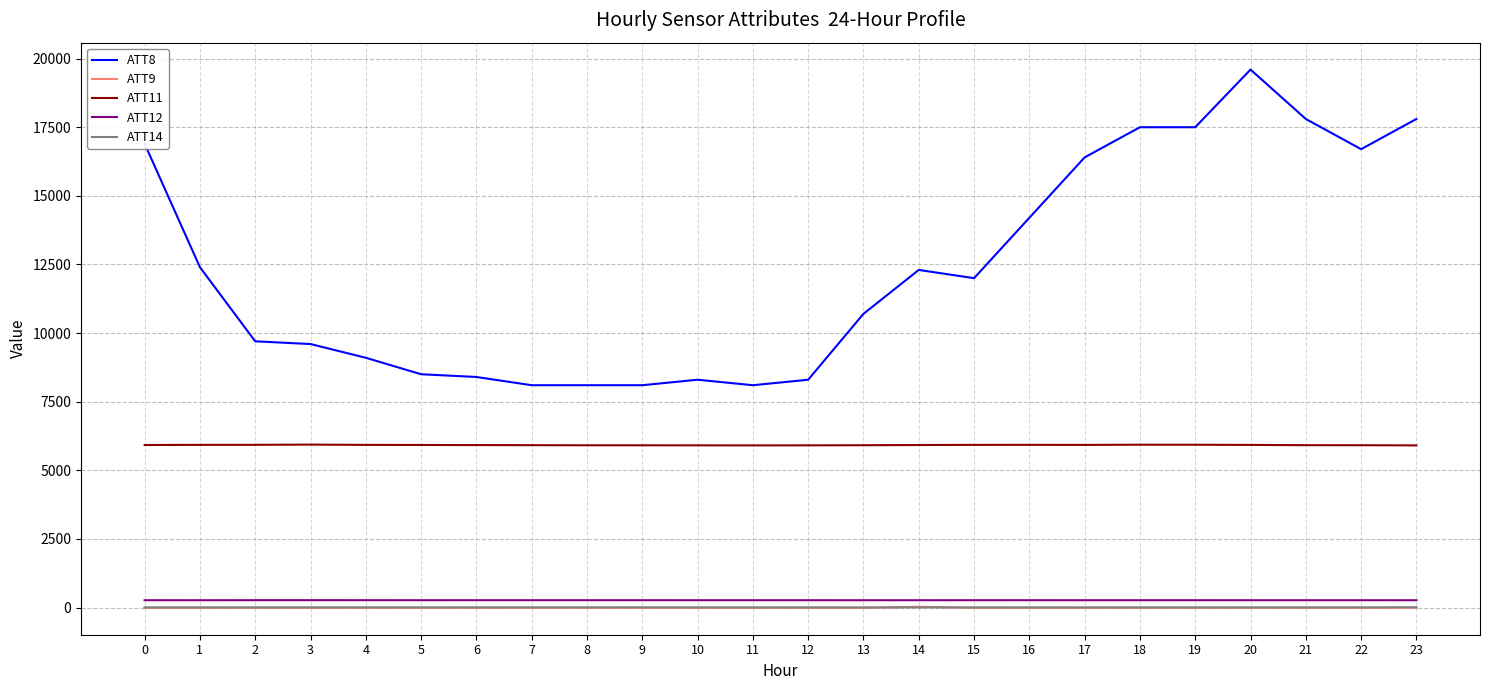

How many values in the ATT12 series exceed 266?

22